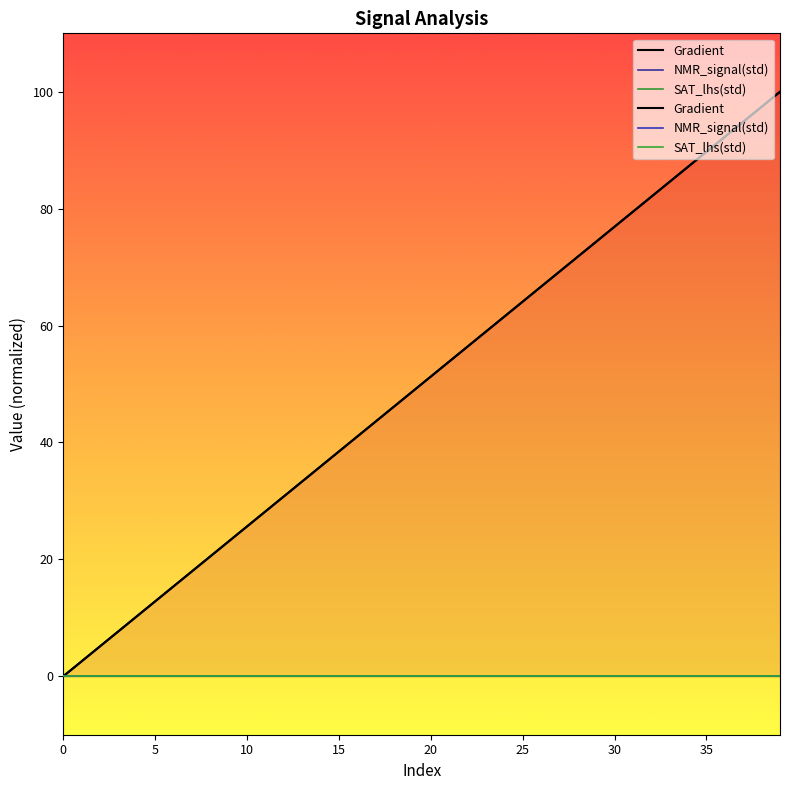

What are all the series names shown in the legend?

Gradient, NMR_signal(std), SAT_lhs(std)